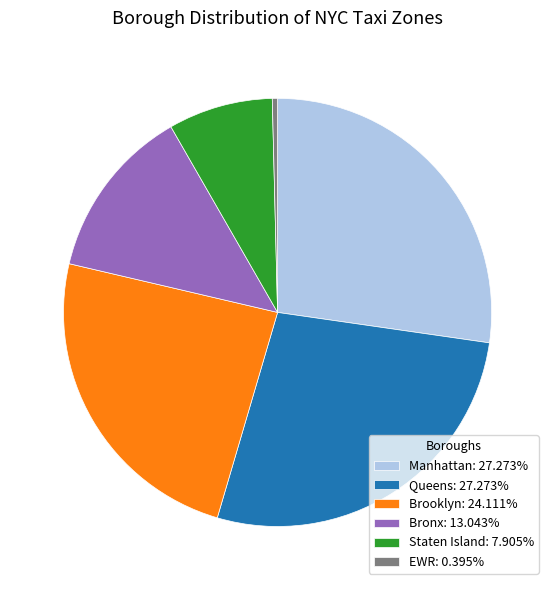

Is there a majority slice in this chart?

No